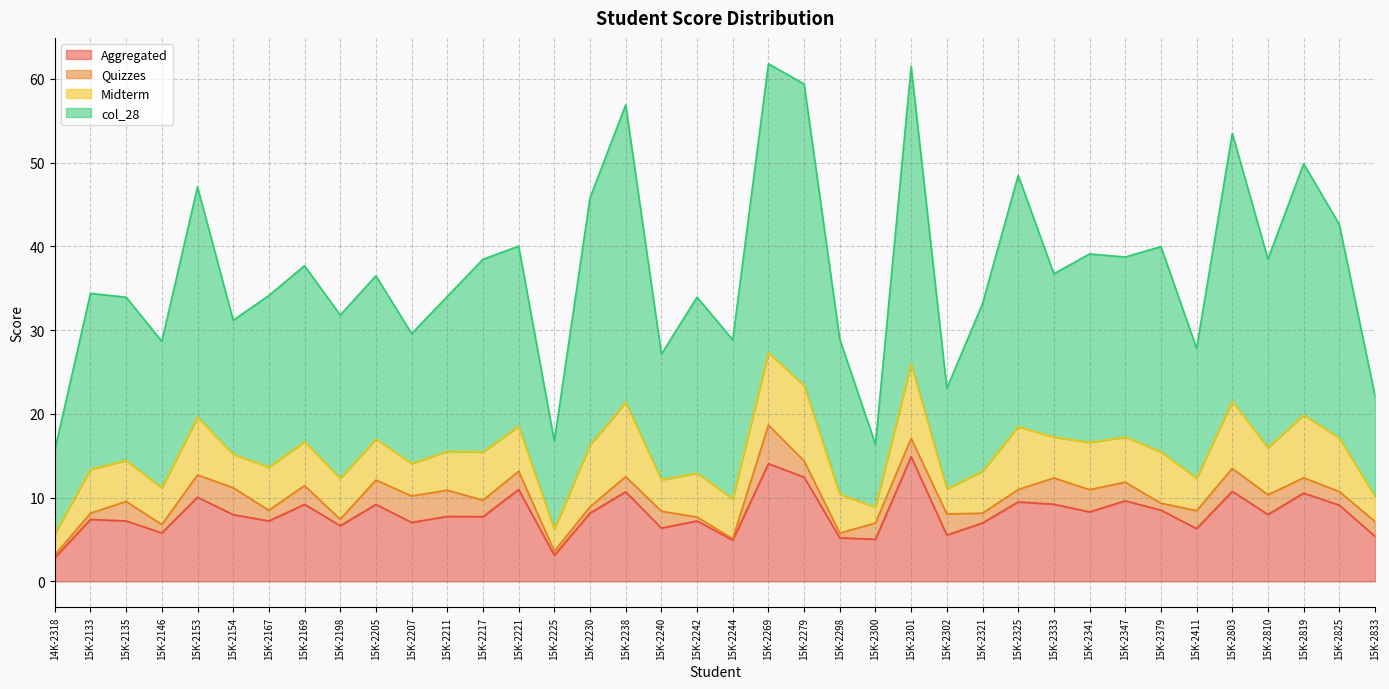

The Aggregated series shows 8.1 at 15K-2230. True or false?

True